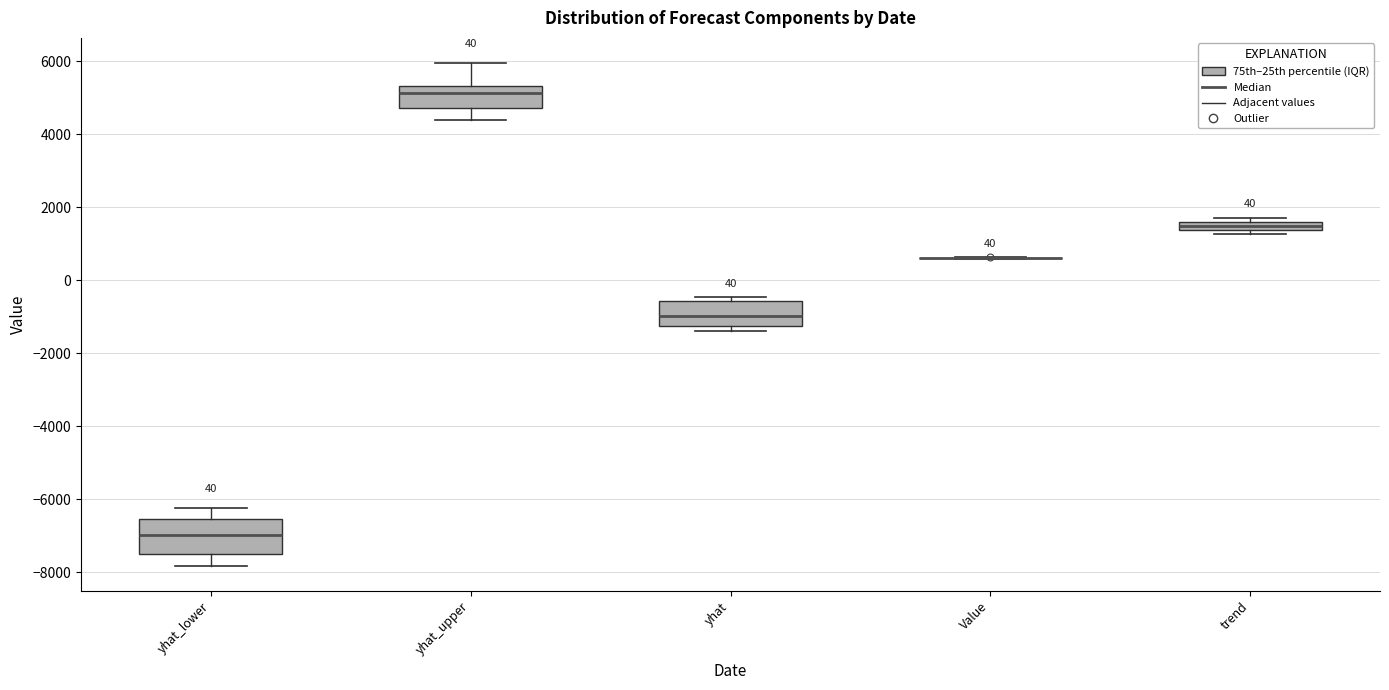

Where does the lower whisker of the box for yhat_upper end on the y-axis? The values are not printed on the chart, so give them approximately, as read against the axis.

4400